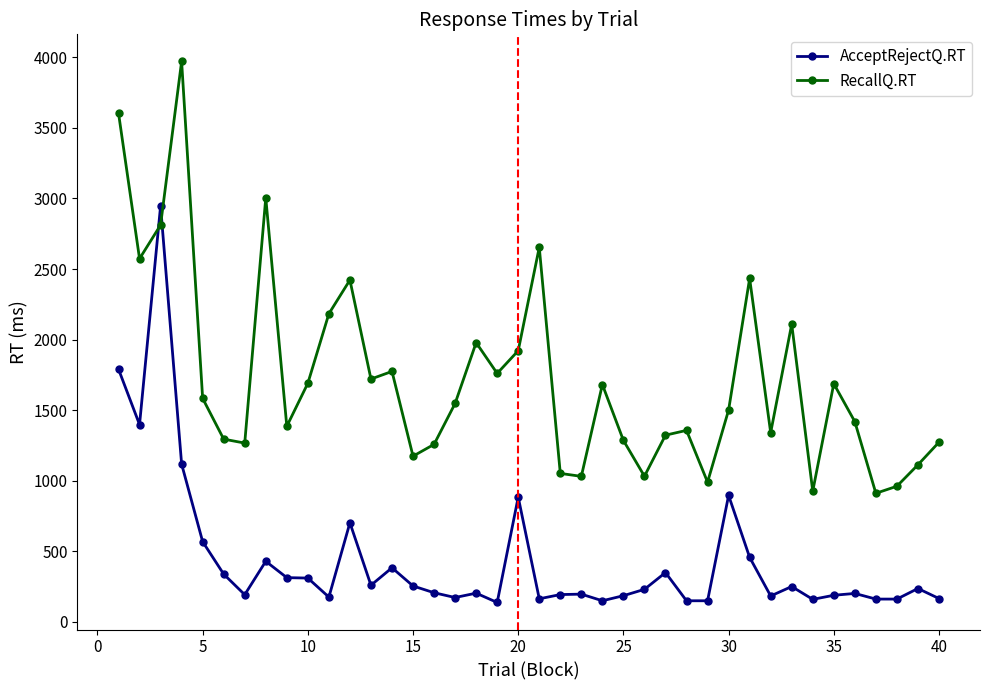

At how many categories does at least one series exceed 2916?

4